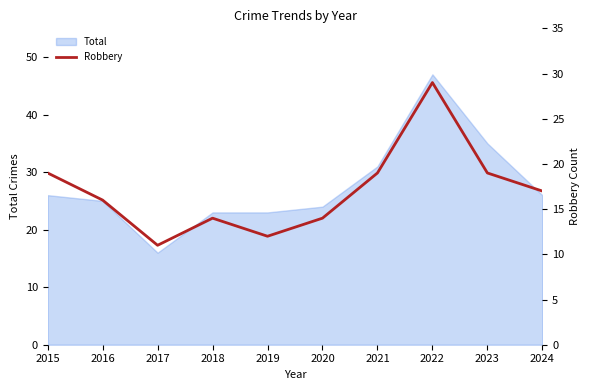

Reading left to right, list all the values displayed in this chart.

2015=19	2016=16	2017=11	2018=14	2019=12	2020=14	2021=19	2022=29	2023=19	2024=17